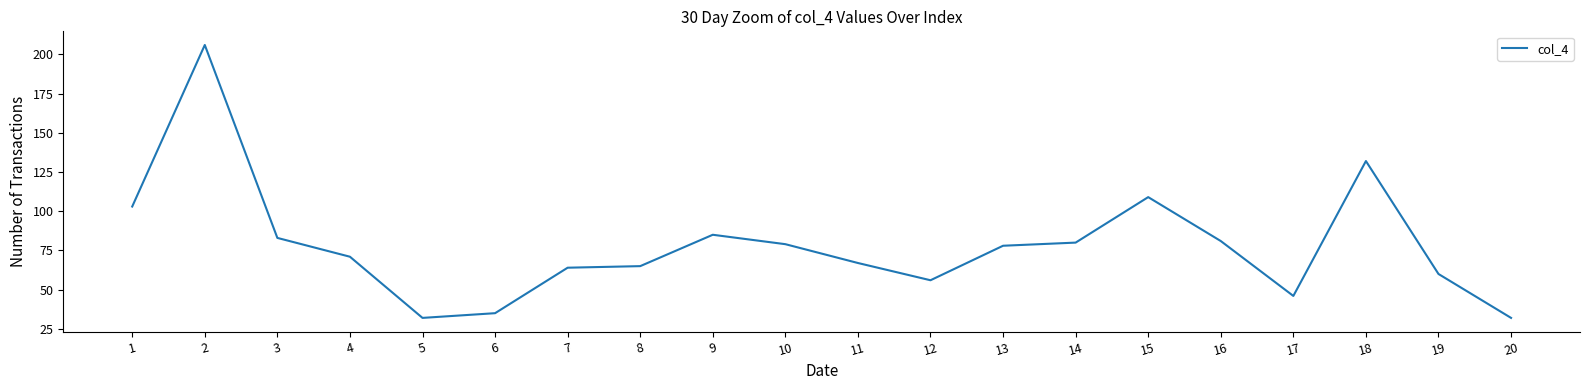

What is the greatest value displayed?

206